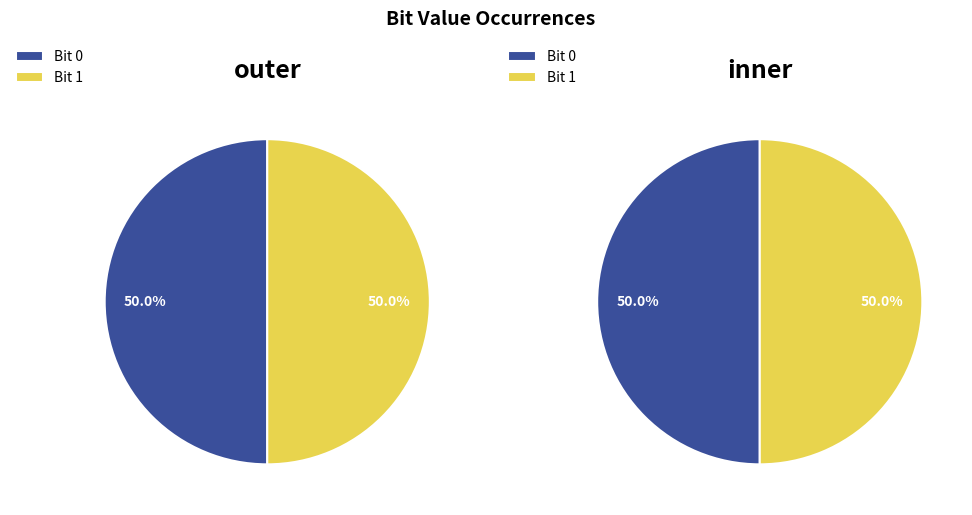

True or false: 0 accounts for 50% of the total.

True